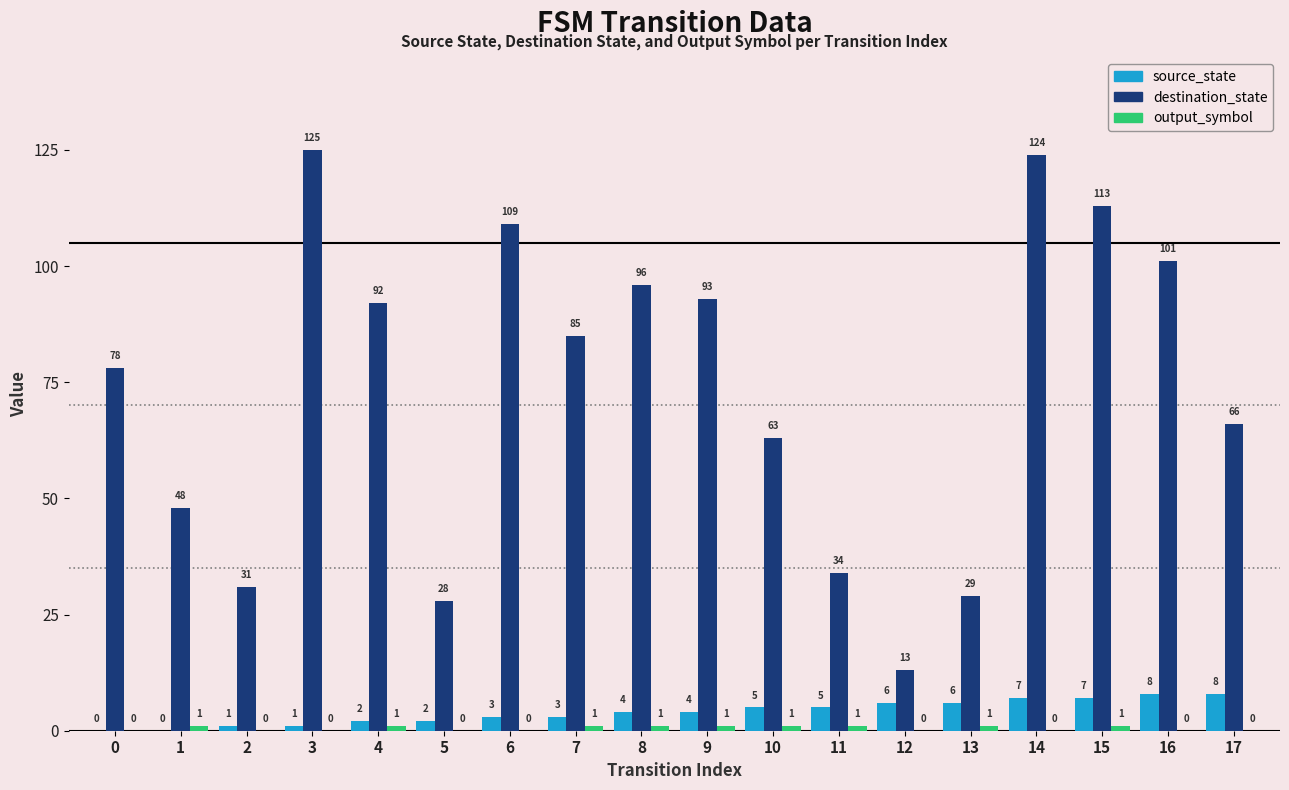

Does the chart contain stacked bars?

No